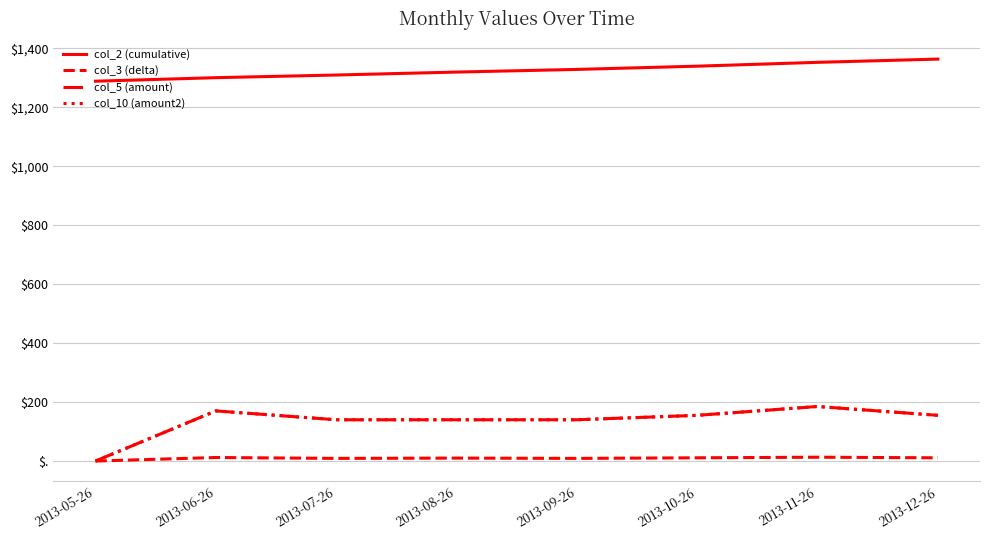

List the series in order of their peak value, highest first.

col_2 (cumulative), col_5 (amount), col_10 (amount2), col_3 (delta)